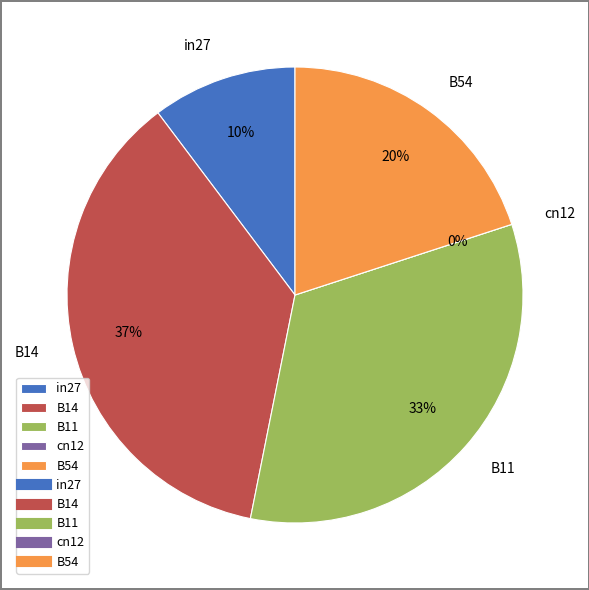

Which category has the biggest portion of the pie?

B14